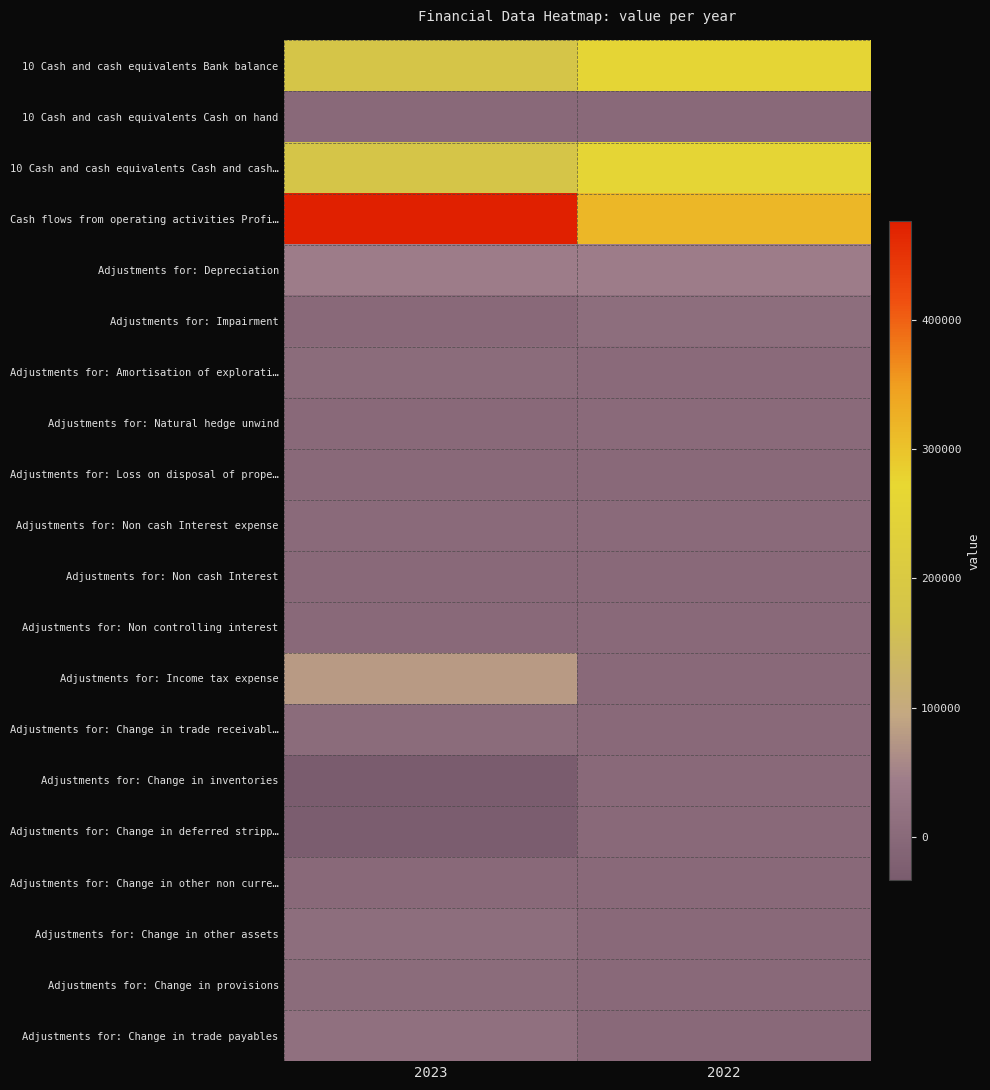

Which category has the lowest value across all series?

2023